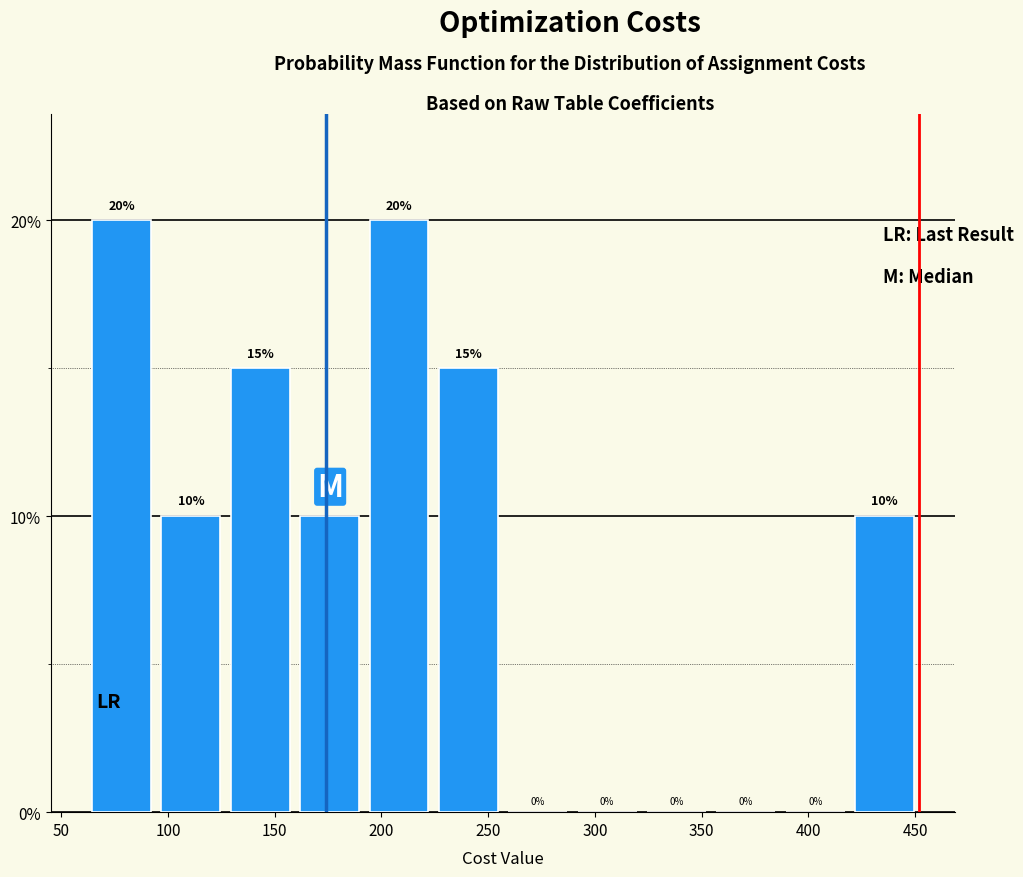

What is the height of the bar covering 62.0 to 94.5 on the x-axis? The bar edges are not printed on the chart, so give them approximately, as read against the axis.

20